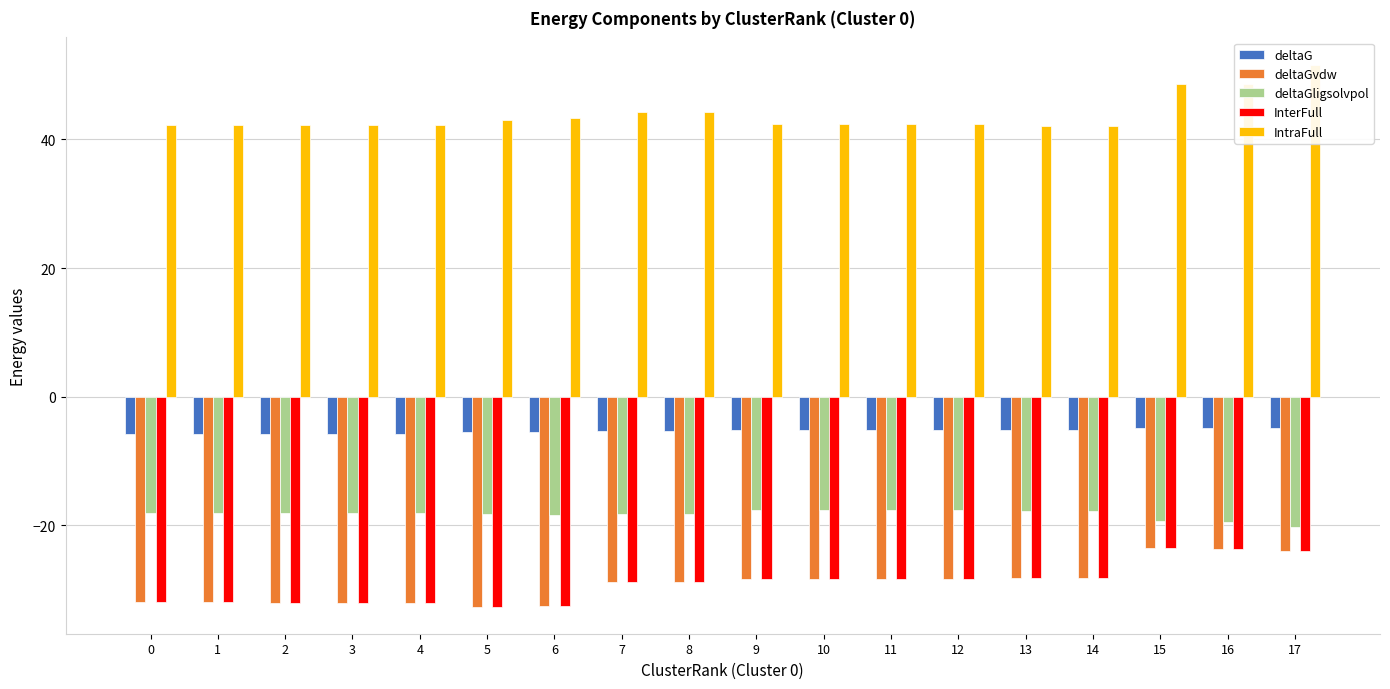

Reading left to right, extract all data points from this chart.

deltaG: -5.8	-5.8	-5.8	-5.8	-5.8	-5.5	-5.5	-5.4	-5.4	-5.2	-5.2	-5.2	-5.2	-5.2	-5.2	-4.8	-4.8	-4.9
deltaGvdw: -32.0	-32.0	-32.0	-32.0	-32.0	-32.7	-32.5	-28.9	-28.9	-28.3	-28.3	-28.3	-28.3	-28.3	-28.3	-23.6	-23.6	-24.0
deltaGligsolvpol: -18.1	-18.1	-18.1	-18.1	-18.1	-18.3	-18.4	-18.3	-18.3	-17.7	-17.7	-17.7	-17.7	-17.7	-17.7	-19.4	-19.4	-20.2
InterFull: -32.0	-32.0	-32.0	-32.0	-32.0	-32.7	-32.5	-28.9	-28.9	-28.3	-28.3	-28.3	-28.3	-28.3	-28.3	-23.6	-23.6	-24.0
IntraFull: 42.2	42.2	42.3	42.3	42.3	43.0	43.4	44.2	44.2	42.4	42.4	42.4	42.4	42.1	42.1	48.6	48.7	51.7